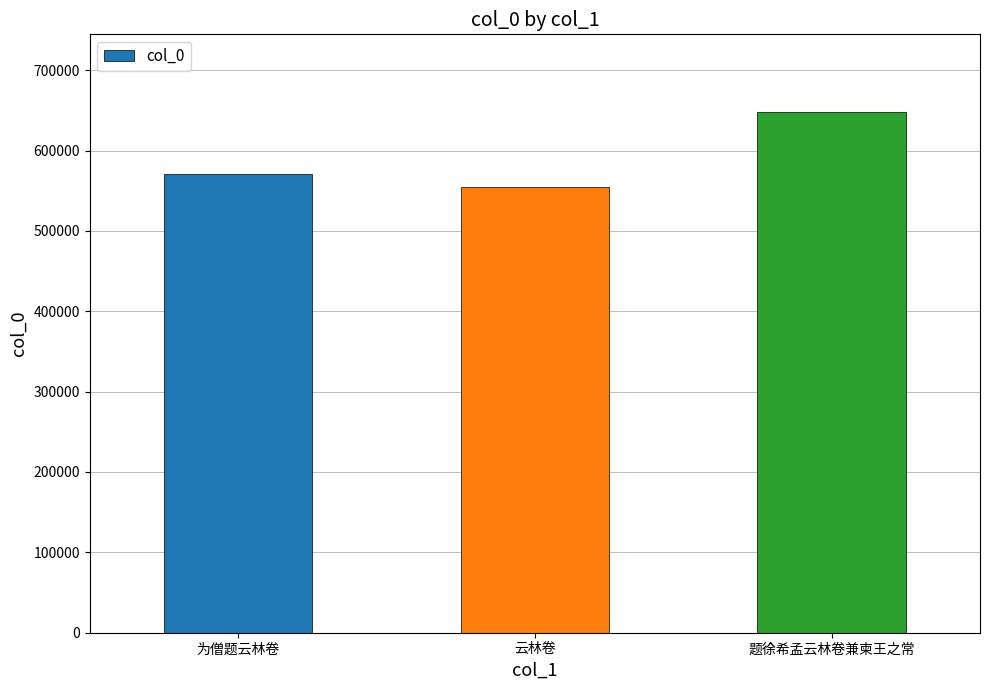

What is the ratio of the value at 为僧题云林卷 to the value at 题徐希孟云林卷兼柬王之常?

0.9